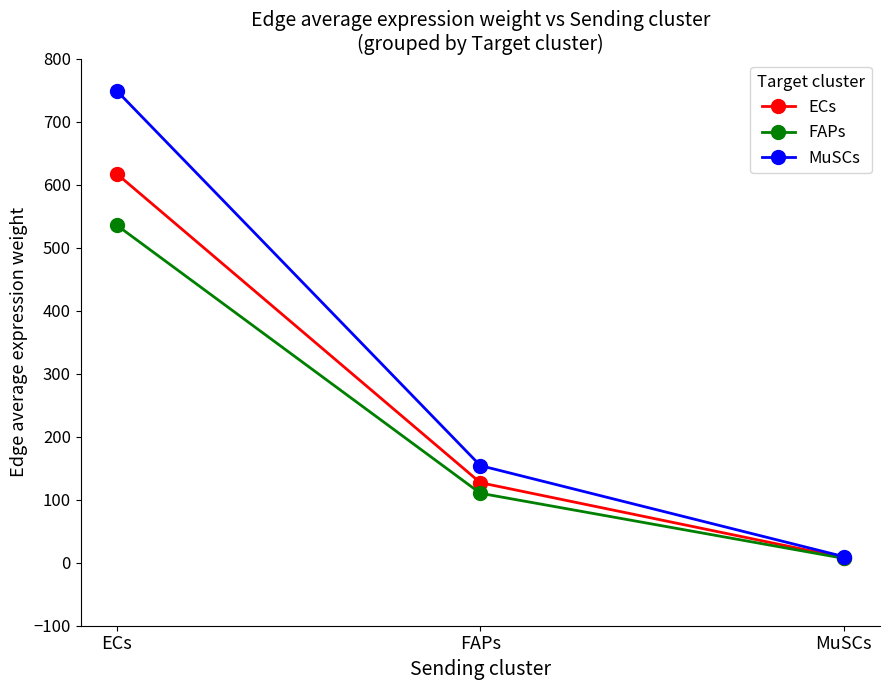

List the series in order of their overall mean, highest first.

MuSCs, ECs, FAPs